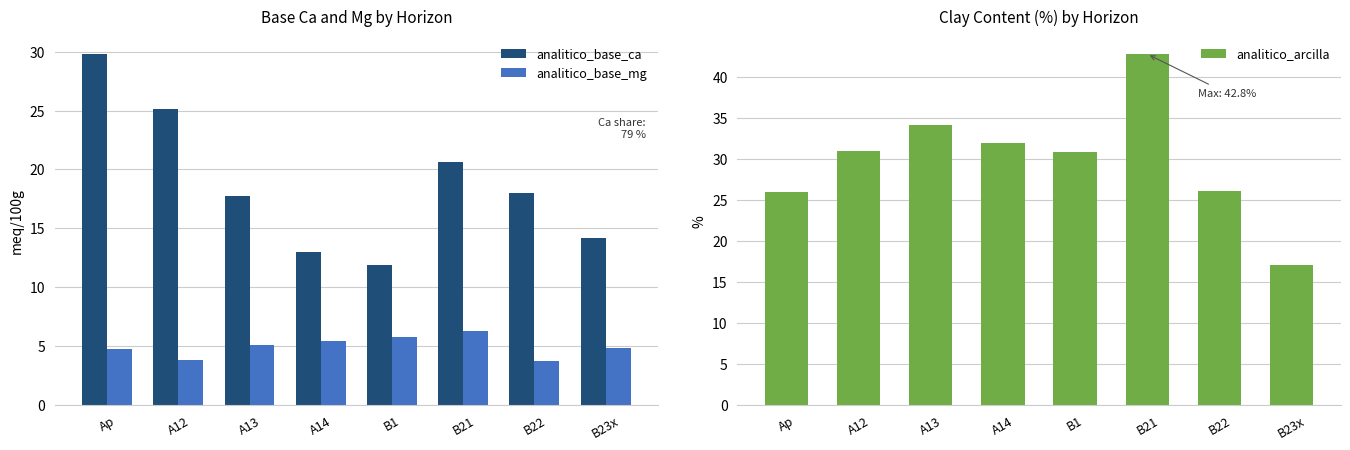

What is the label of the 3rd bar from the right?

B21